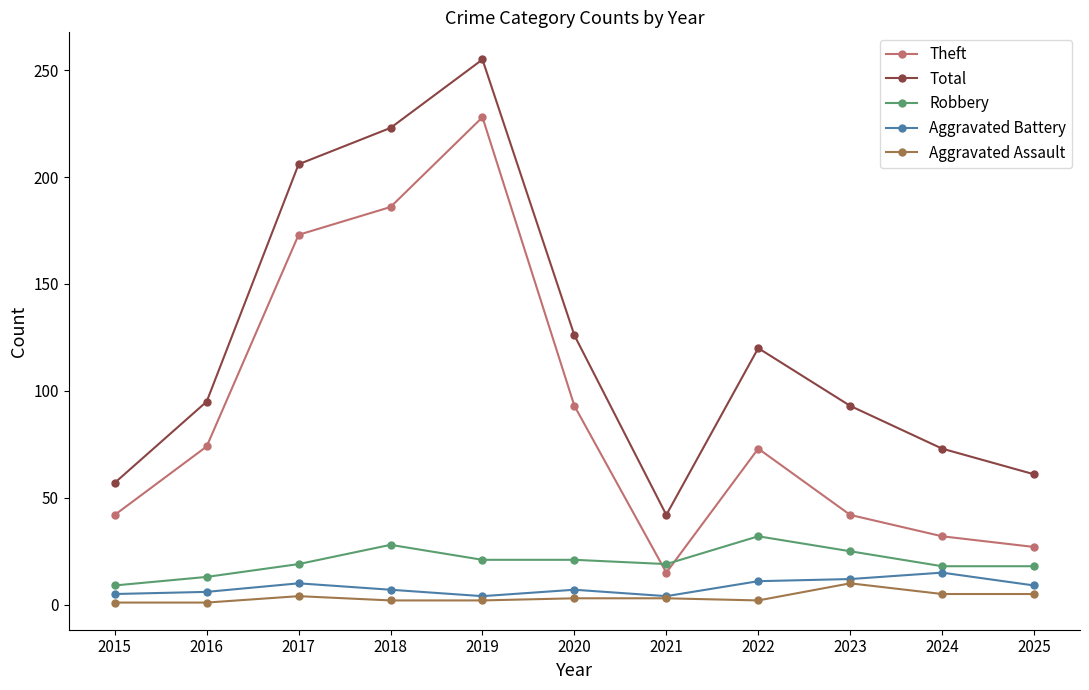

What is the difference between the second highest and second lowest values in the Theft series?

159